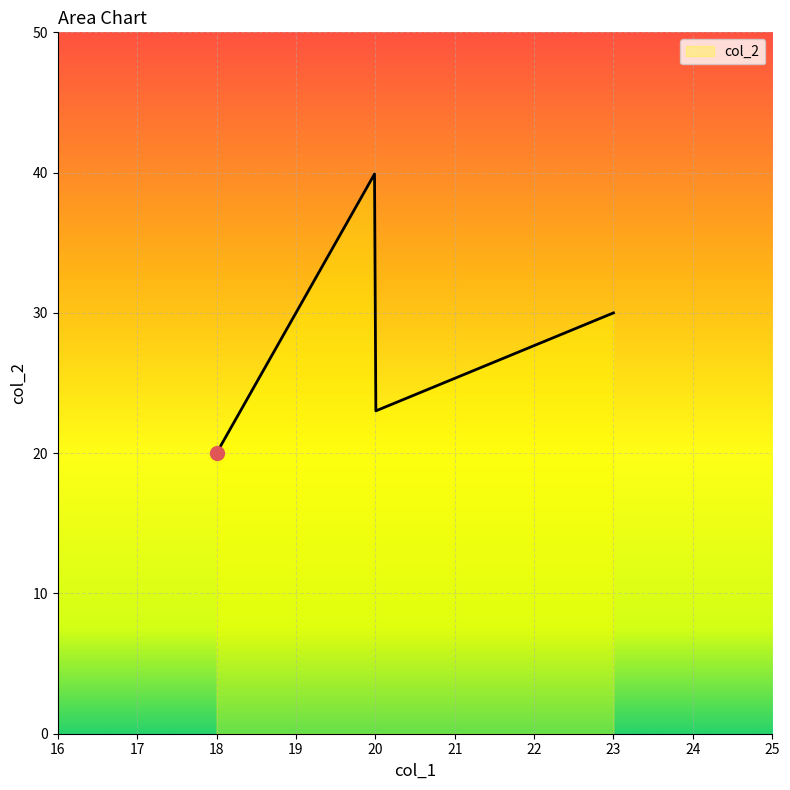

What is the difference between the maximum and minimum values?

19.9